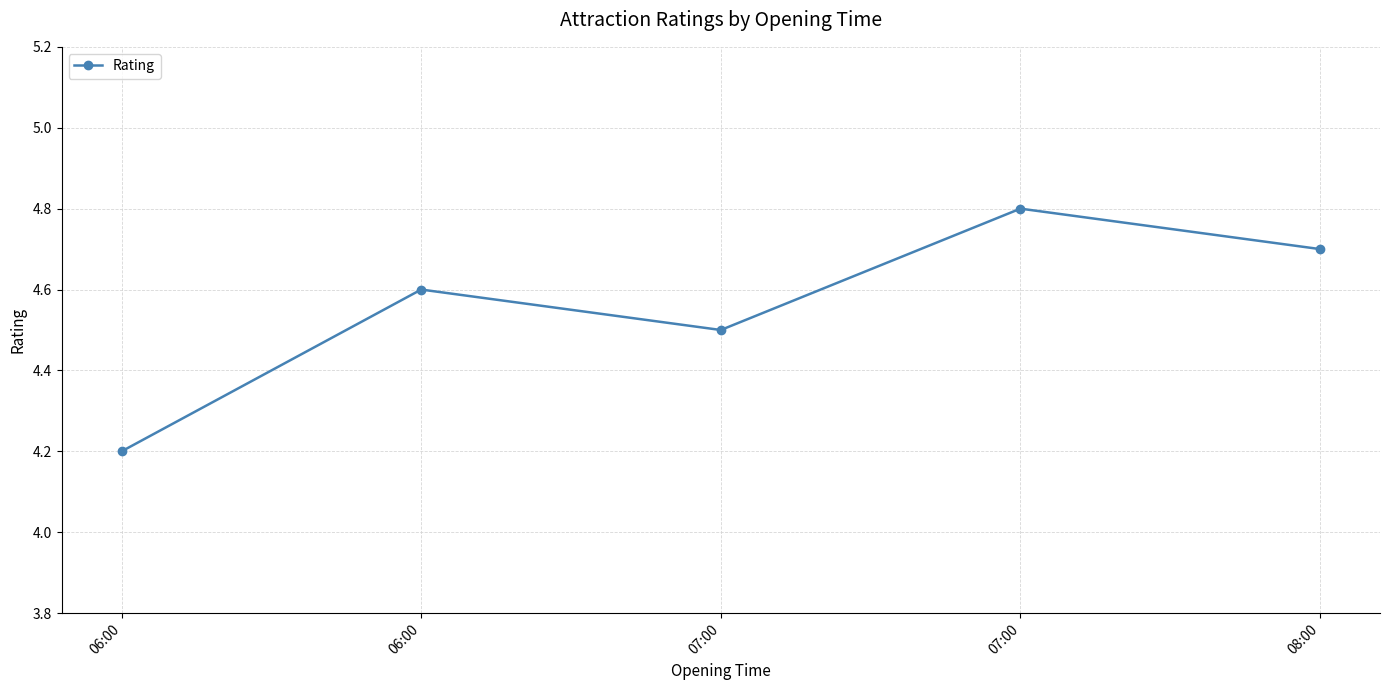

Which has a higher value, 06:00 or 07:00?

07:00